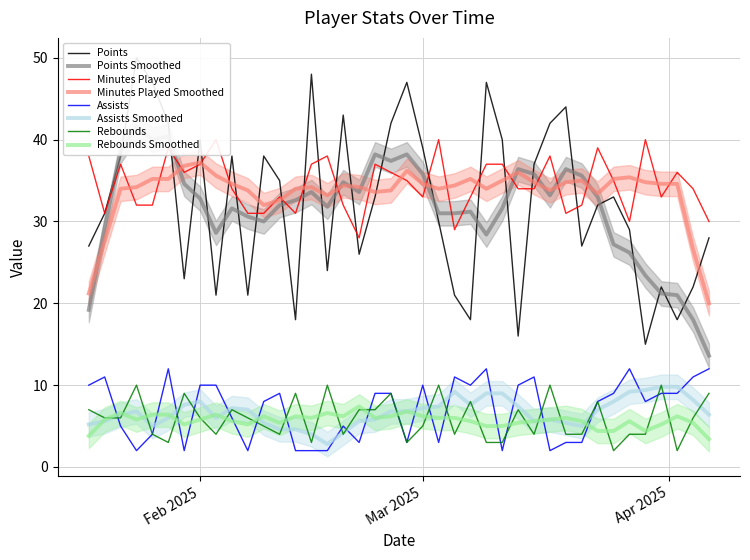

Where is Rebounds nearest to the value 6?

2025-04-04